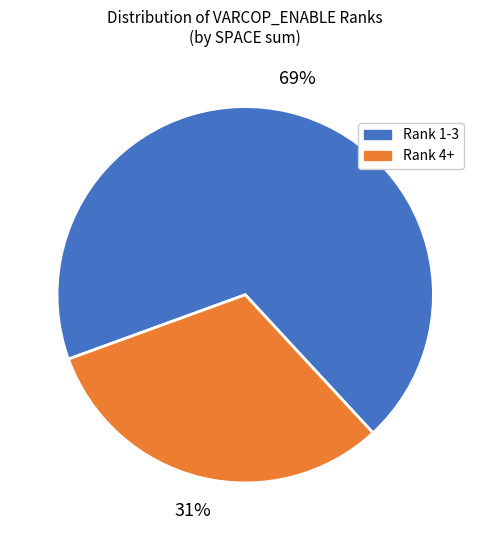

Which category has the biggest portion of the pie?

Rank 1-3